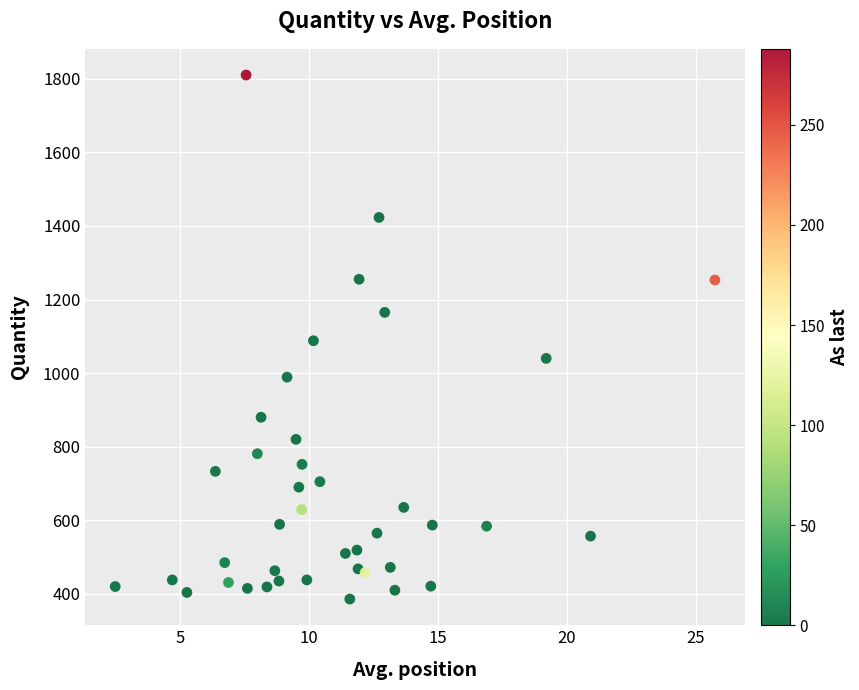

What is the range of Y values (max minus min)?

1424